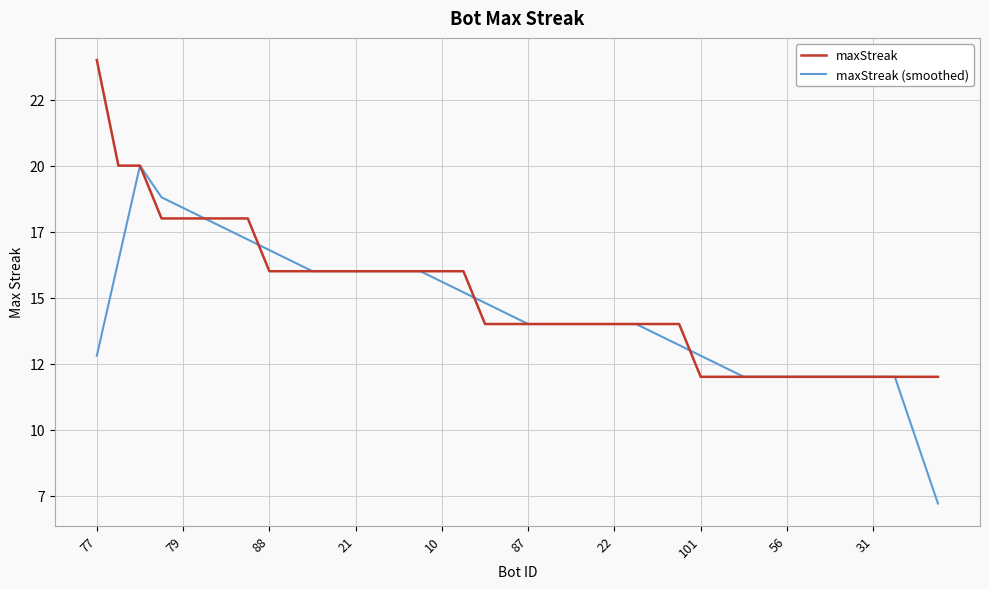

After their last crossing, which series has the higher values: maxStreak (smoothed) or maxStreak?

maxStreak